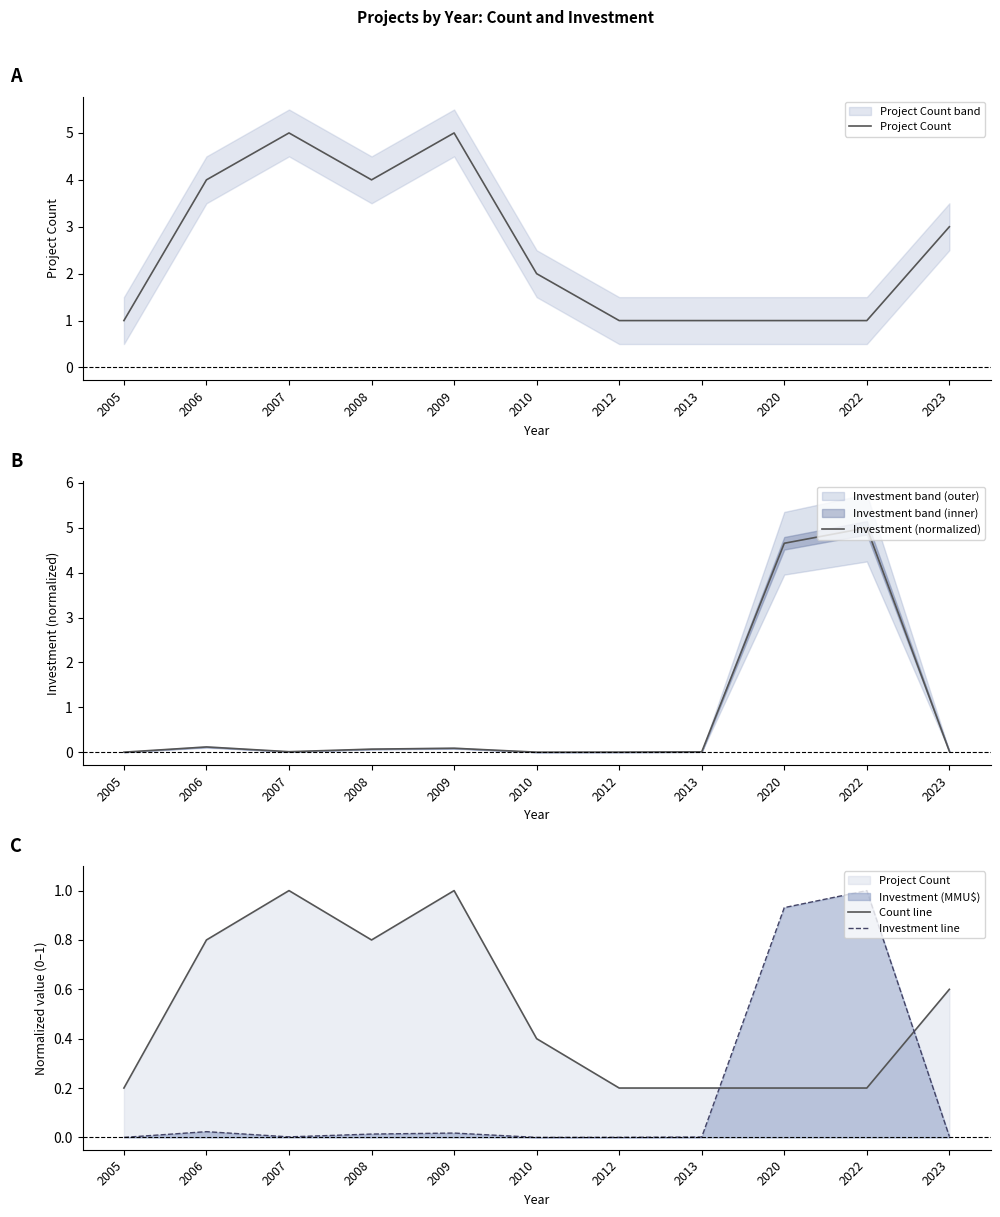

Is the value of Investment (normalized) at 2023 greater than the value of Investment line at 2023?

Yes